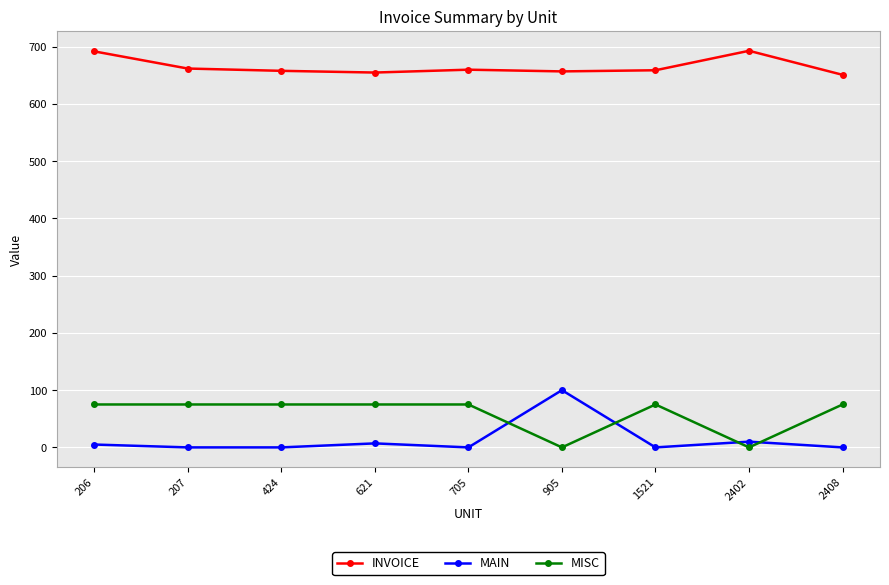

True or false: MISC and INVOICE cross at least once.

False